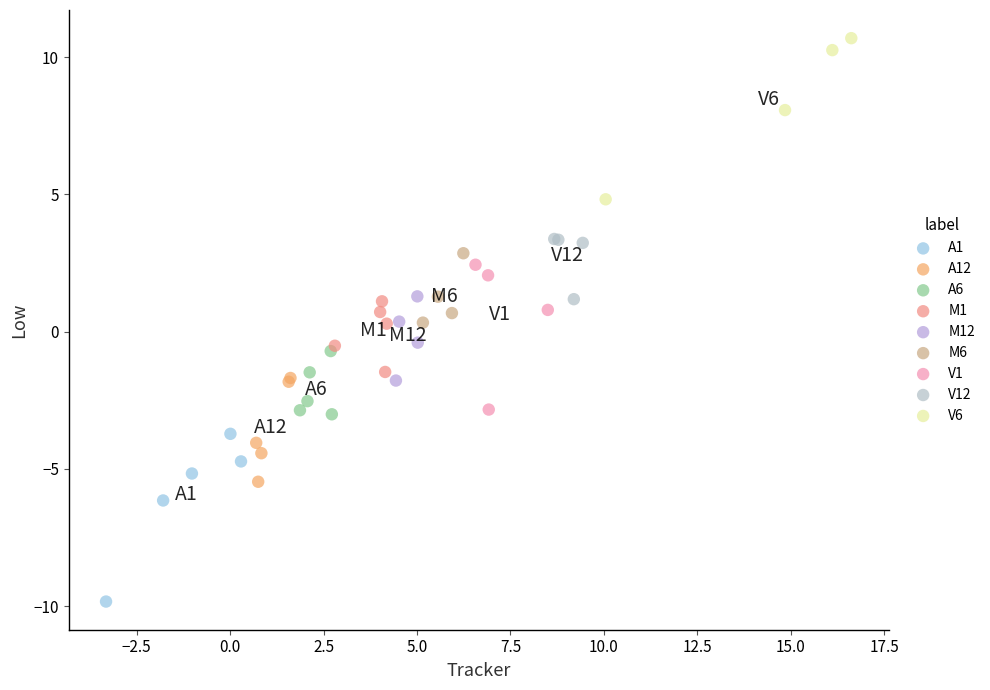

Which series has the largest Y range (max minus min)?

A1